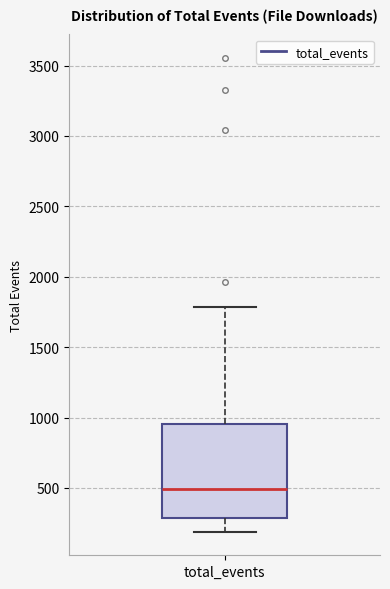

Transcribe this box plot: give where the median line is, the range the box spans, and where the two whiskers end, as read against the y-axis. The values are not printed on the chart, so give them approximately, as read against the axis.

median 500, box 300 to 950, whiskers 200 to 1800